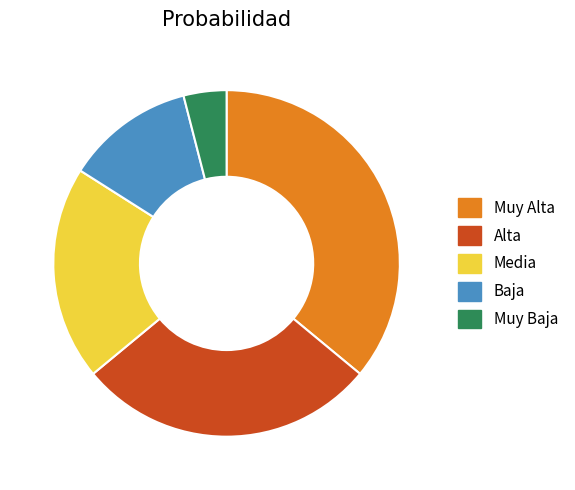

Does Media represent more than half of the total?

No